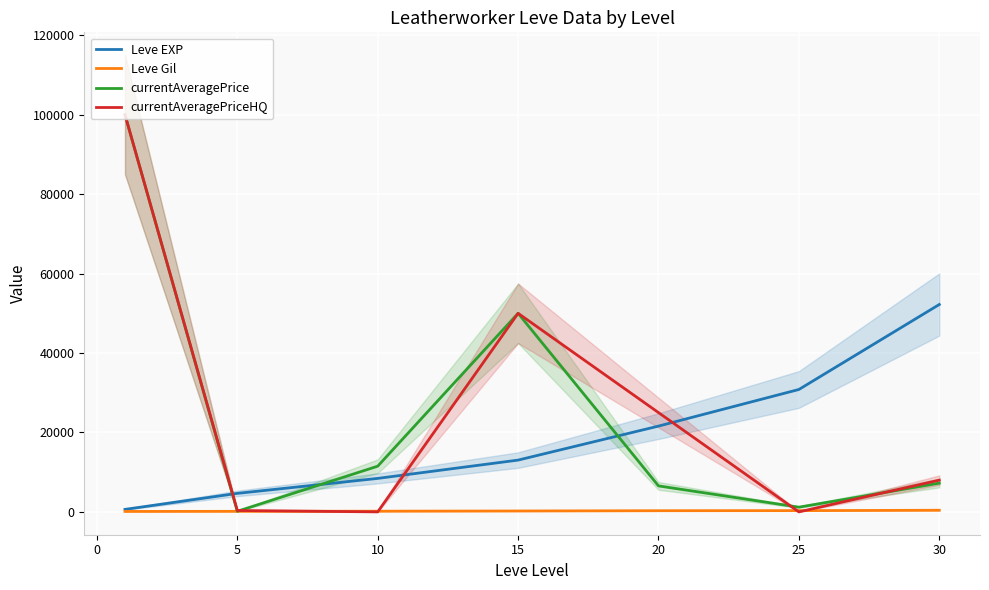

What is the value of the currentAveragePriceHQ point at the 5th from the left?

25000.0